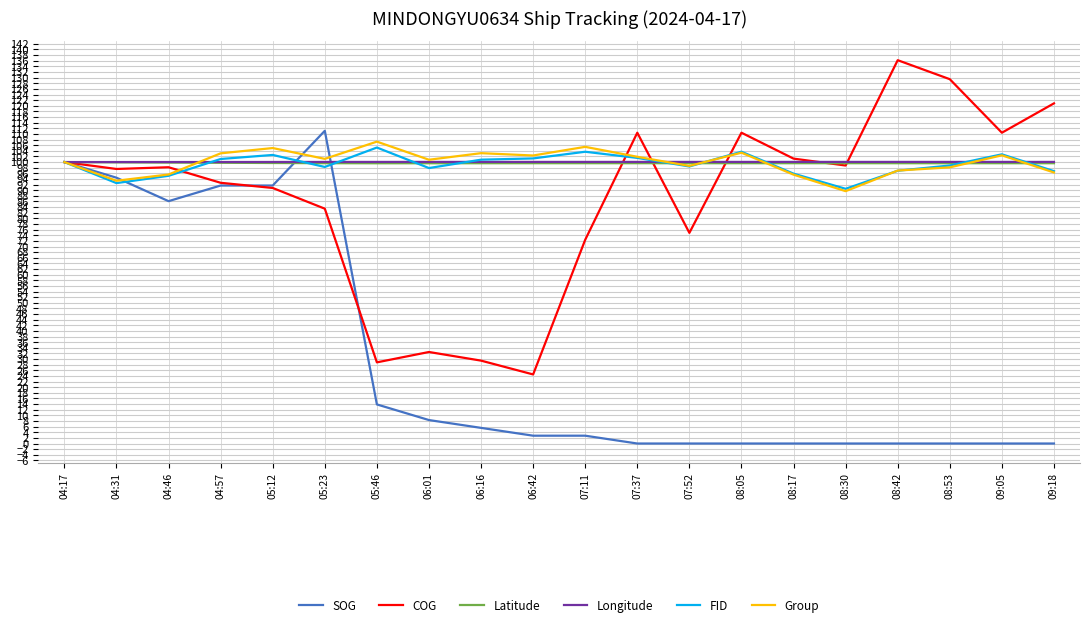

What is the sum of all FID values?

1983.6